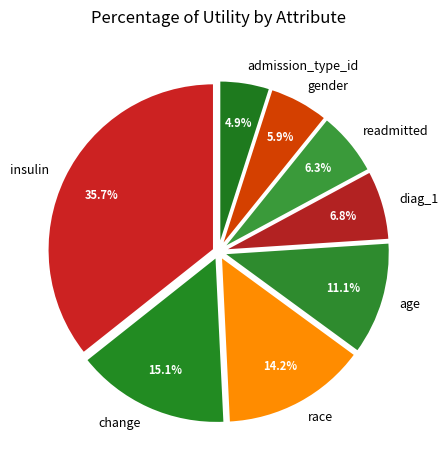

Combined, do age and race account for over 50%?

No